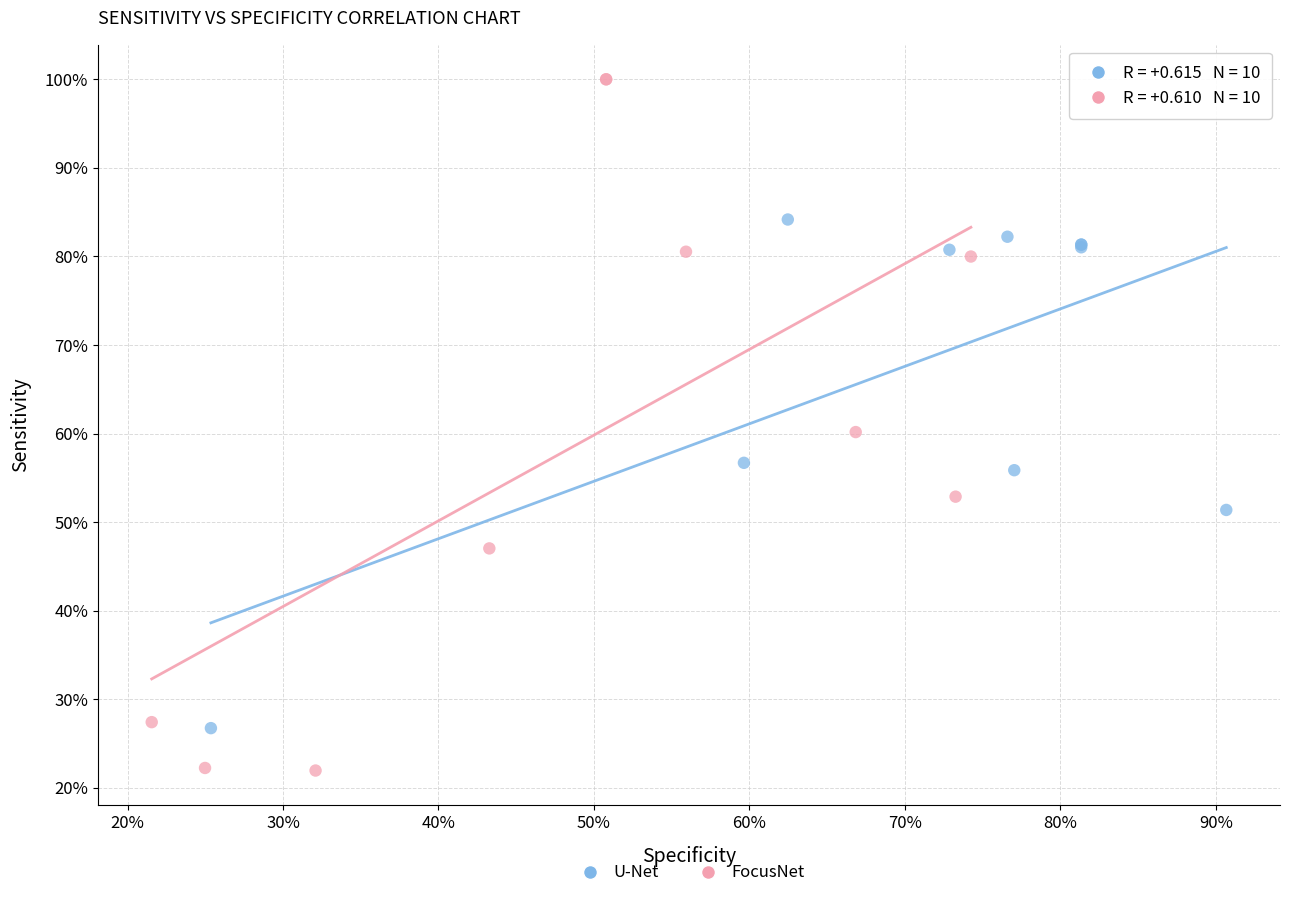

Which series reaches the minimum Y coordinate?

FocusNet